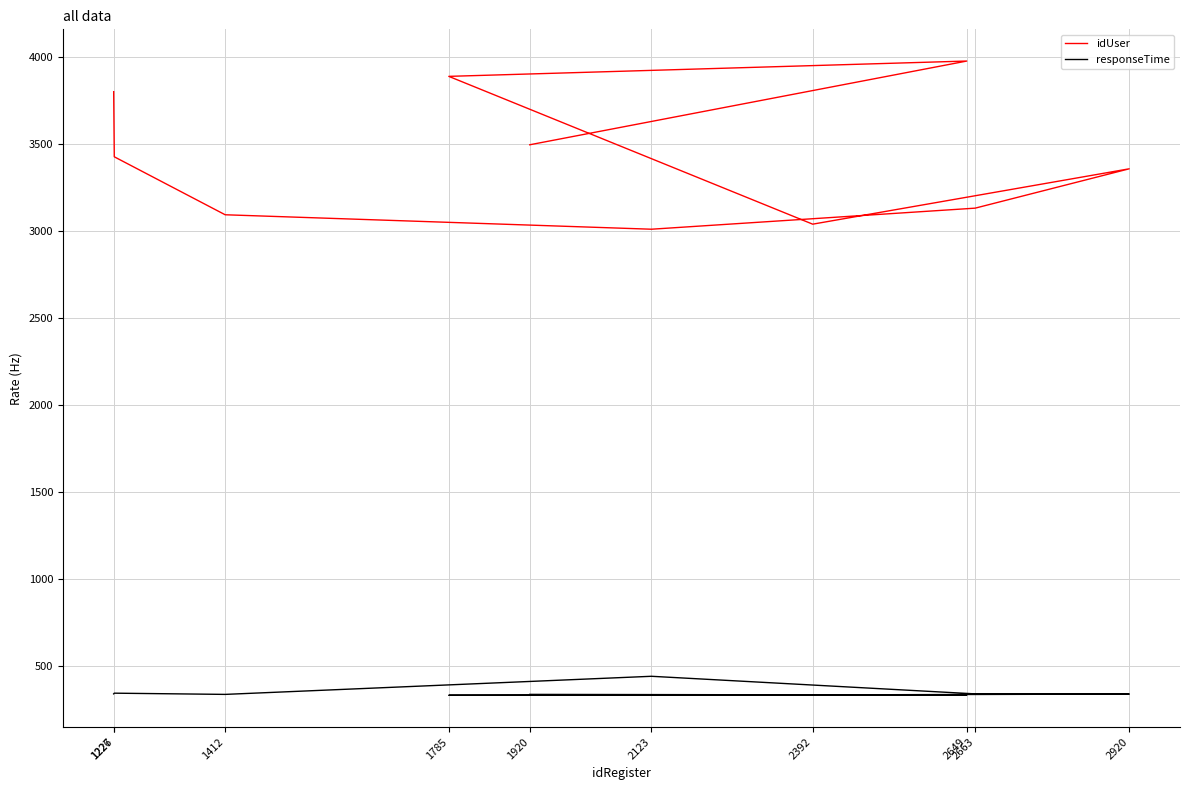

Which has a higher value, 1920 or 2649?

2649